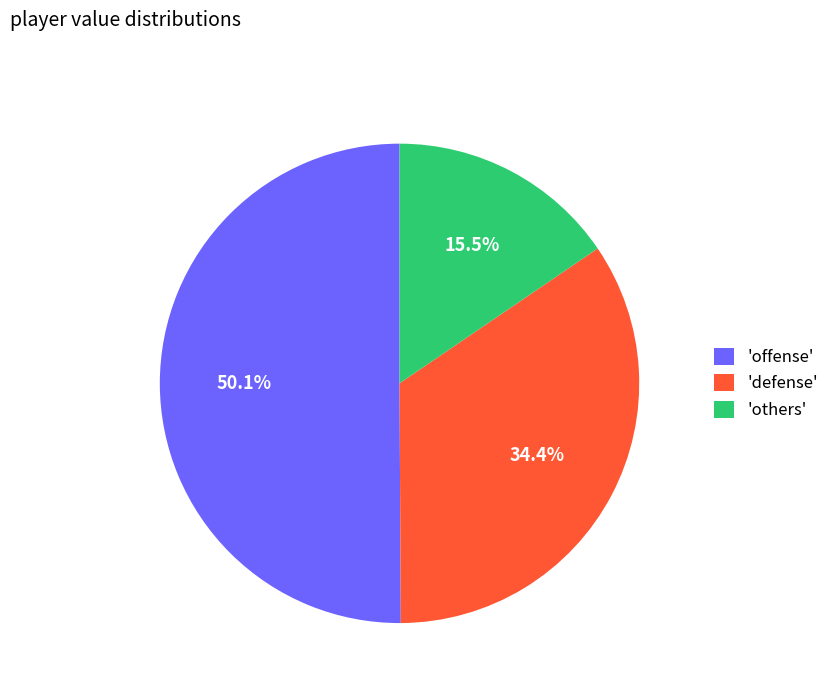

Does 'others' account for over 50% of the chart?

No